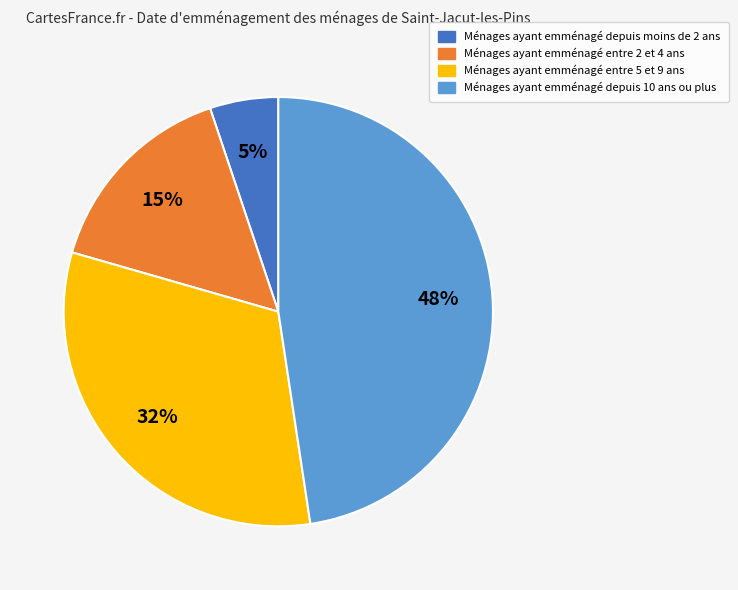

How many slices are in this pie chart?

4